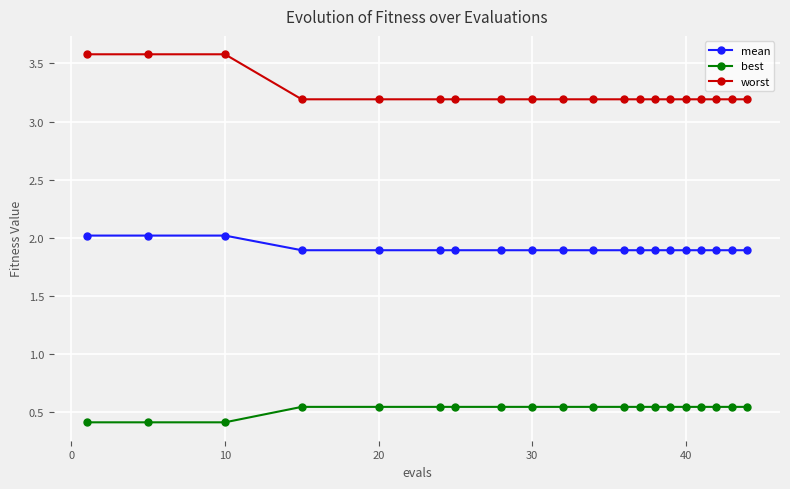

What is the greatest value displayed?

3.6